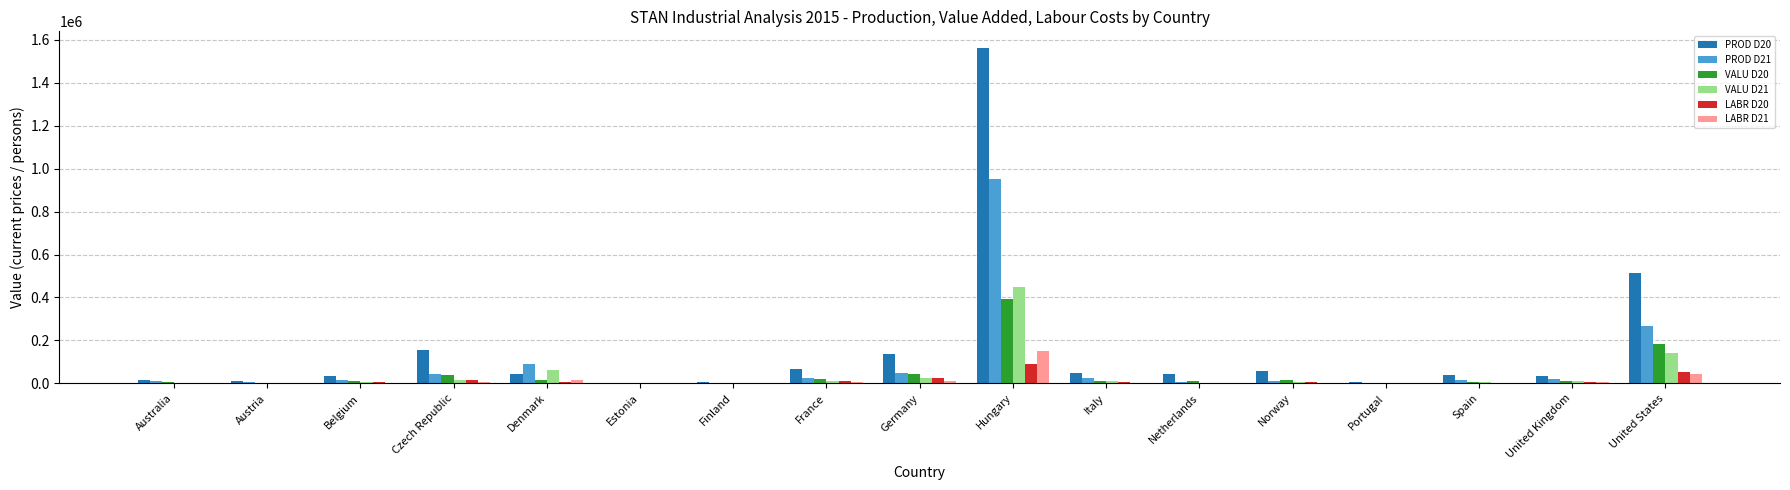

True or false: VALU D21 has a value of 6833.0 at Spain.

True